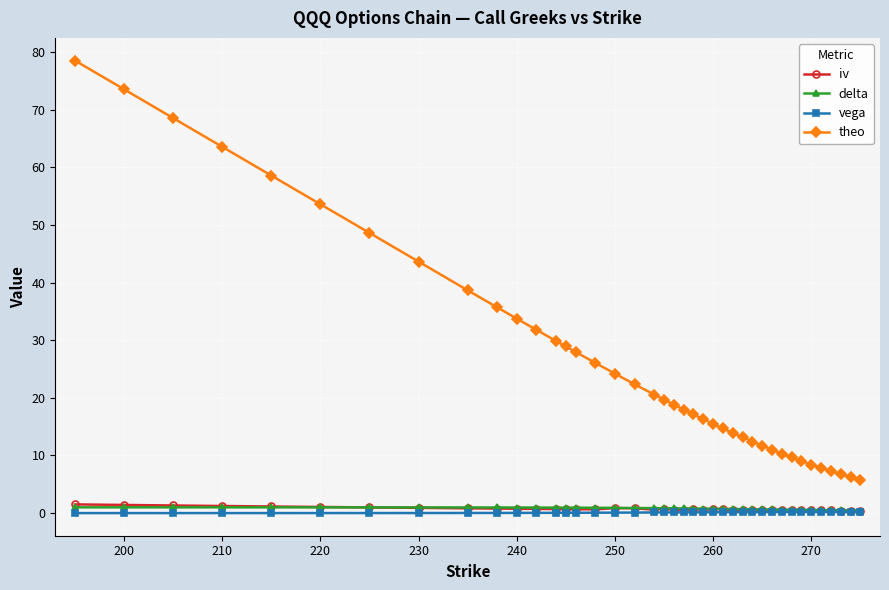

Which series has the largest total across all categories?

theo